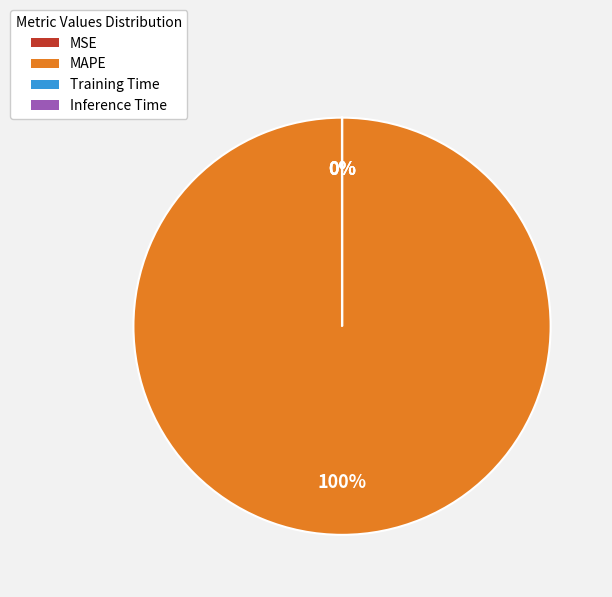

True or false: MSE accounts for 7% of the total.

False